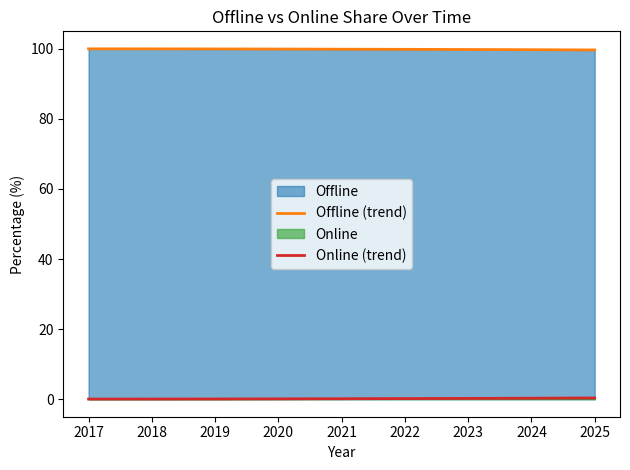

What is the difference between the Online (trend) values at 2024 and 2018?

0.2